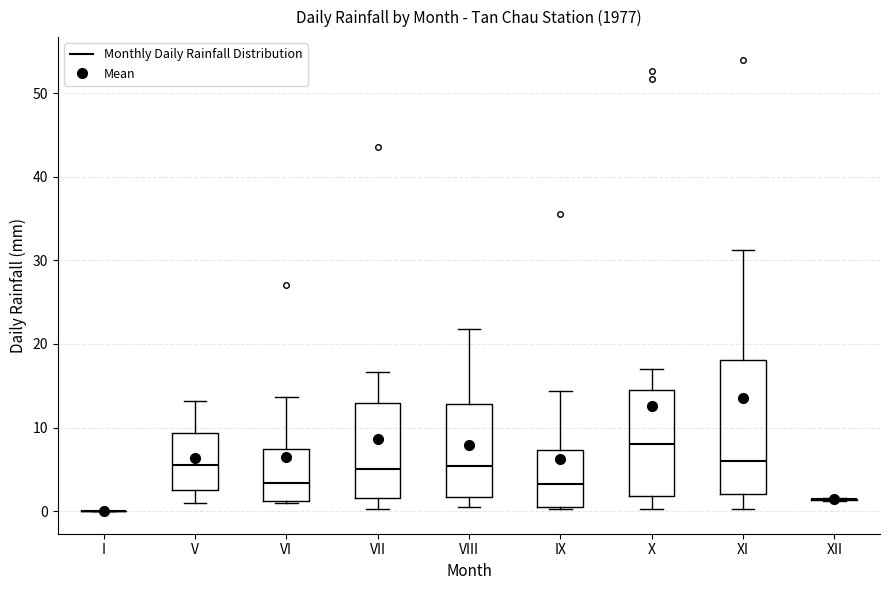

Comparing the boxes themselves (not the whiskers), which one is the tallest?

XI